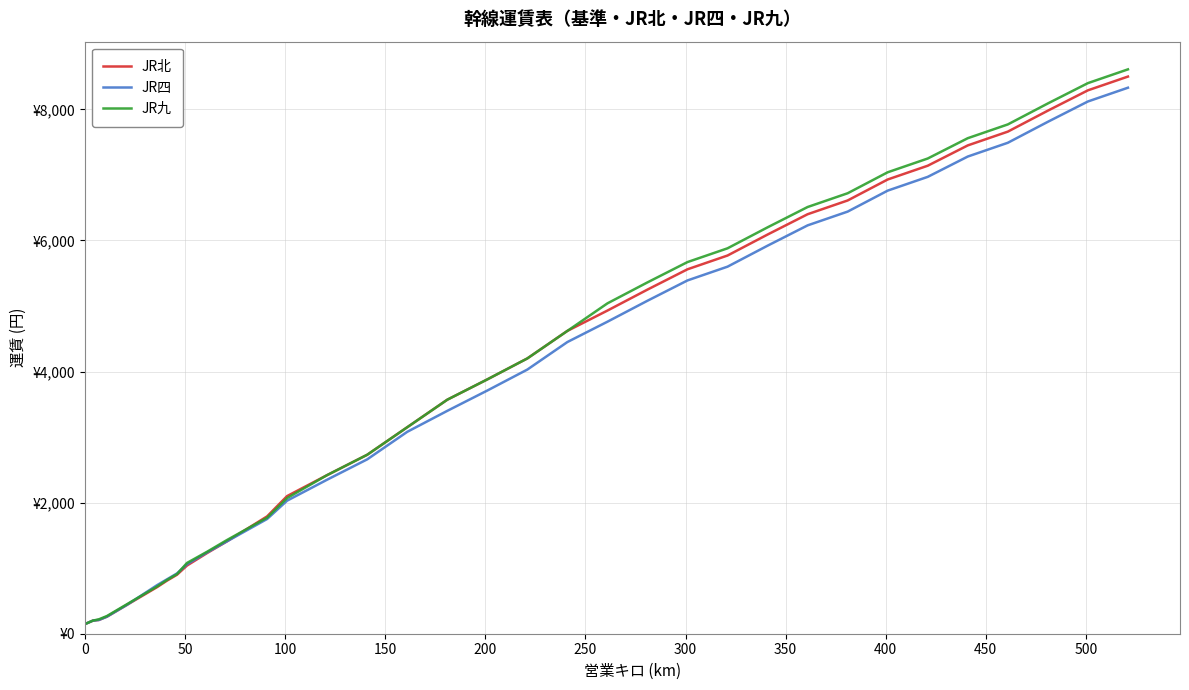

What is the smallest value displayed?

160